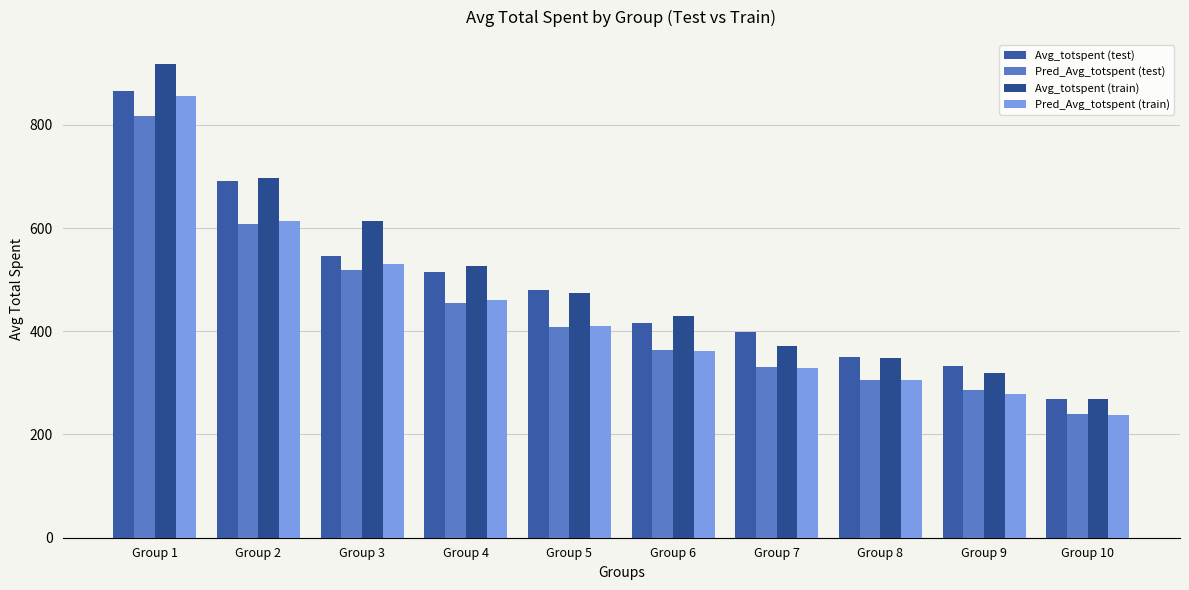

Reading left to right, extract all data points from this chart.

Avg_totspent (test): 866.4	692.0	546.1	515.8	480.5	416.7	399.1	350.5	332.5	269.1
Pred_Avg_totspent (test): 817.7	607.5	518.5	454.0	408.1	363.4	330.6	306.5	285.6	240.1
Avg_totspent (train): 918.6	696.3	614.3	526.7	473.3	430.1	370.6	347.7	319.6	269.7
Pred_Avg_totspent (train): 856.4	614.2	530.7	460.5	409.3	361.9	329.1	304.6	279.4	237.1